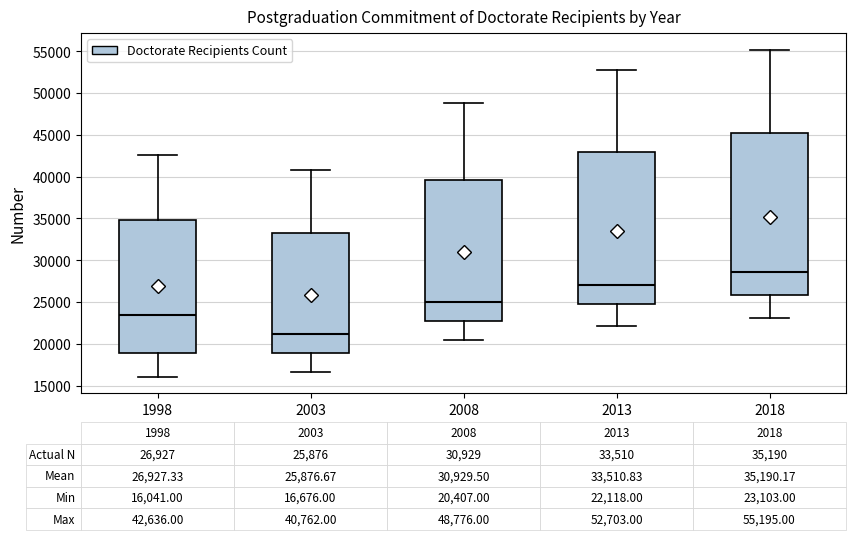

Which box's median line is the highest?

2018